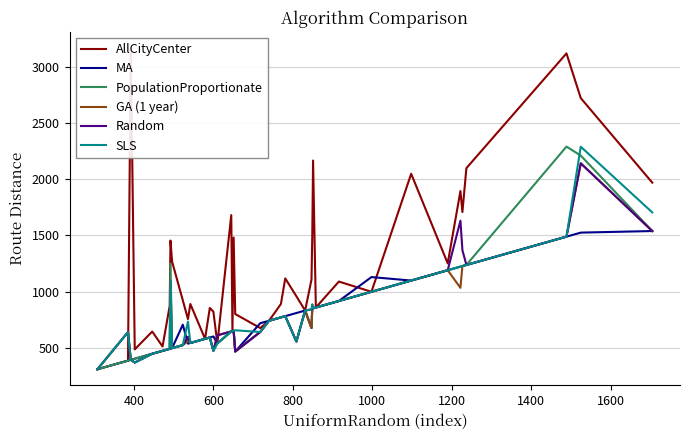

How many categories are shown in the chart?

40